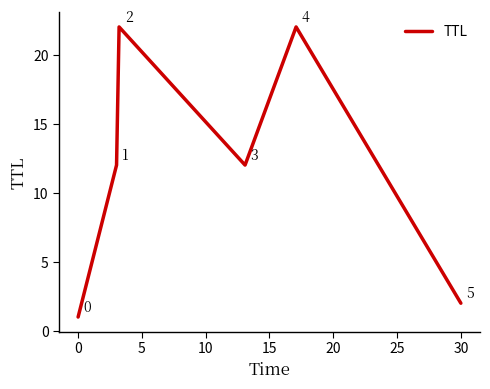

What is the difference between the maximum and minimum values?

21